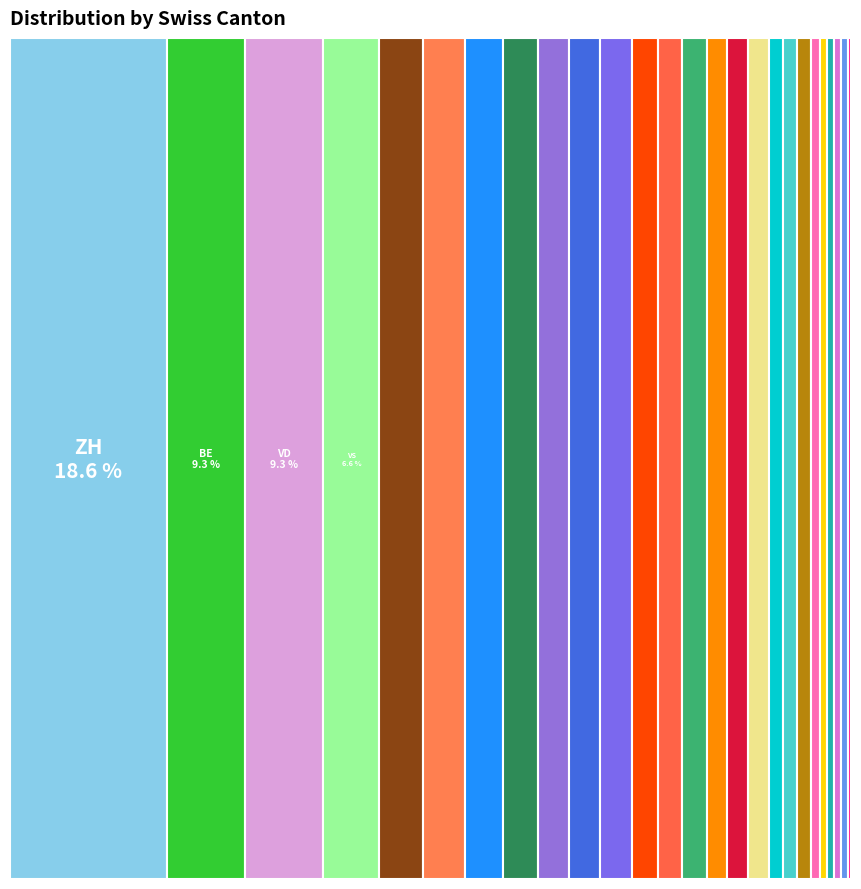

How many slices are in this pie chart?

26